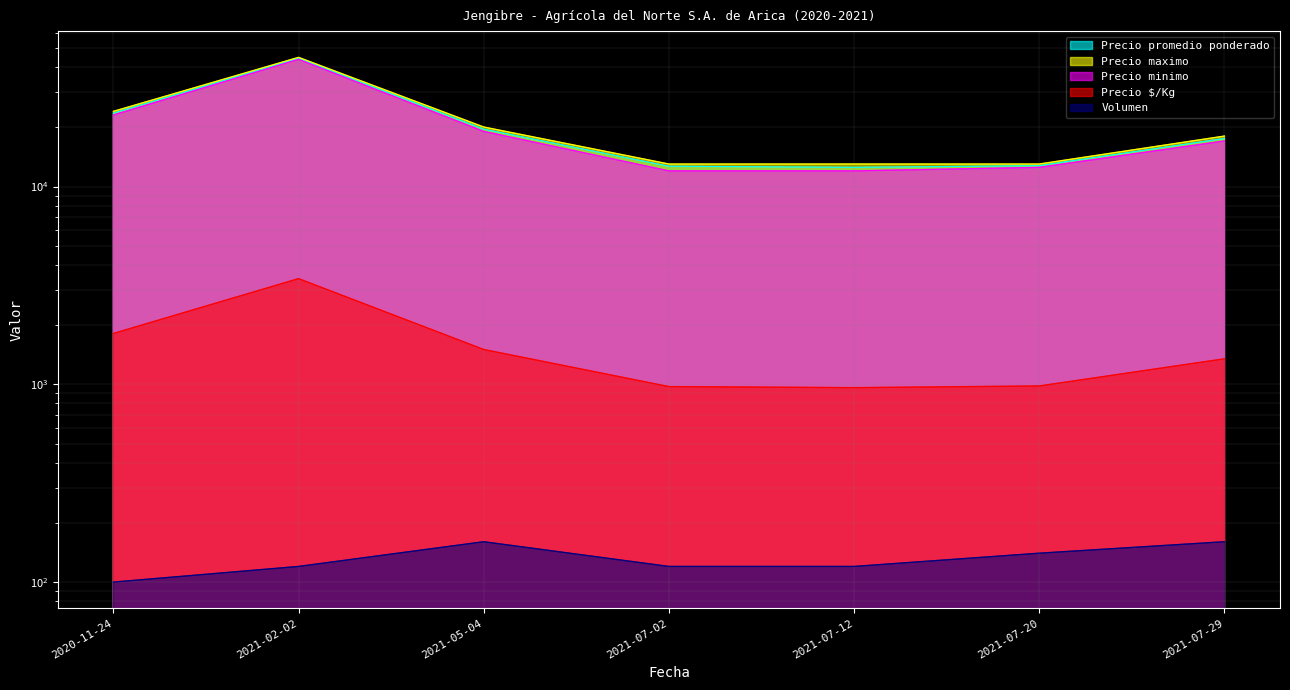

Which has a higher value, 2021-05-04 or 2021-07-12?

2021-05-04